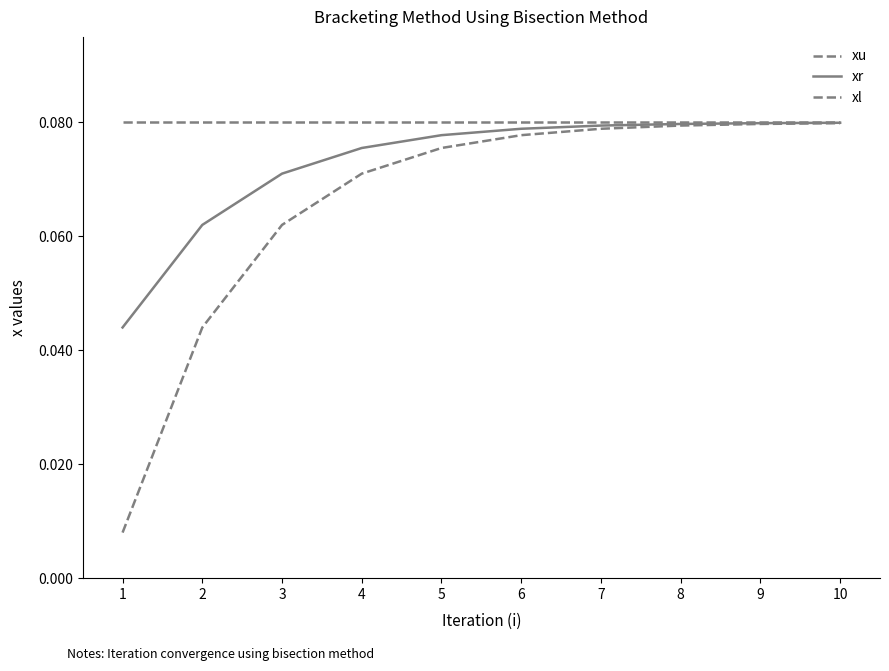

Rank the categories by xr value from lowest to highest.

1, 2, 3, 4, 5, 6, 7, 8, 9, 10